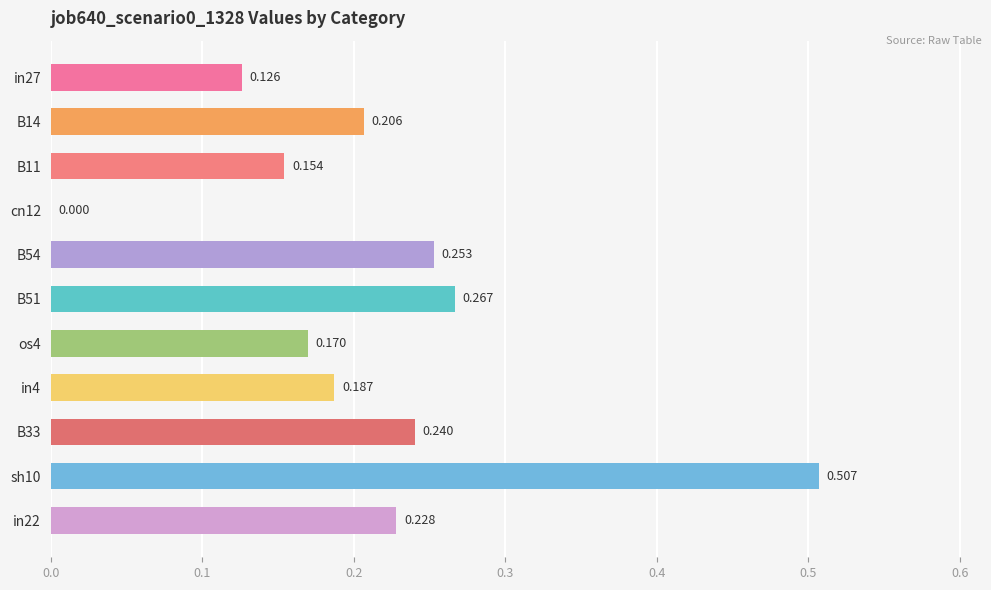

Does the chart contain stacked bars?

No